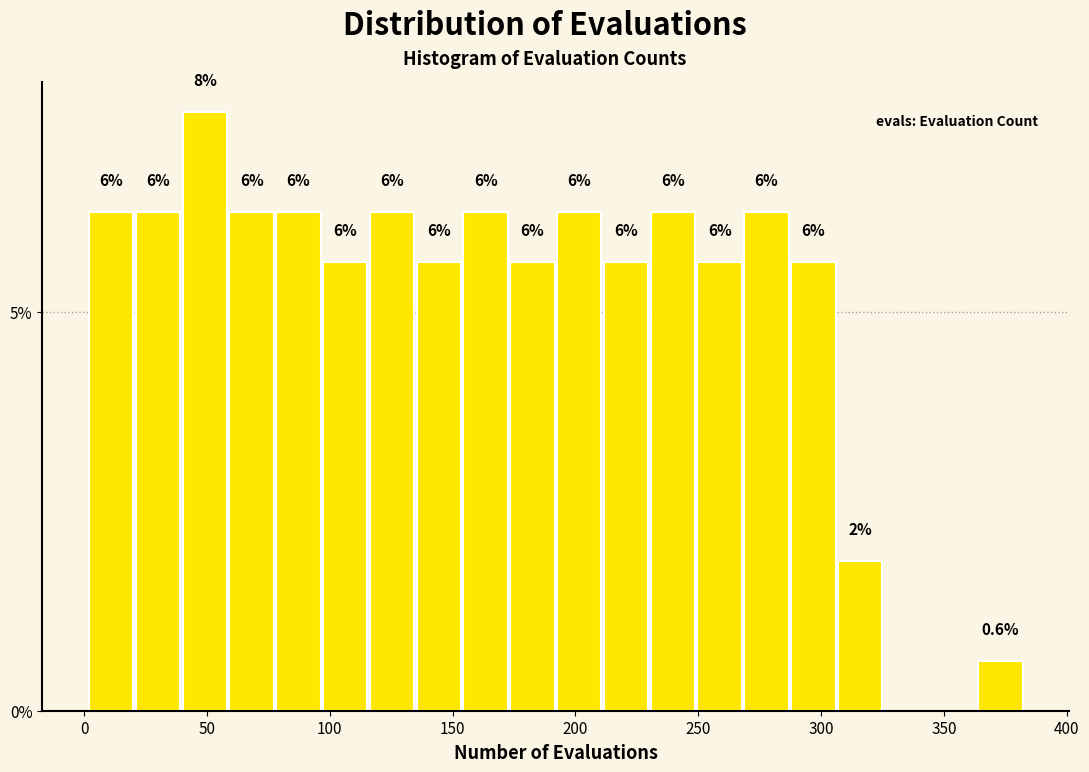

Around what value on the x-axis is the tallest bar? Give the approximate position of its centre, as read against the axis.

50